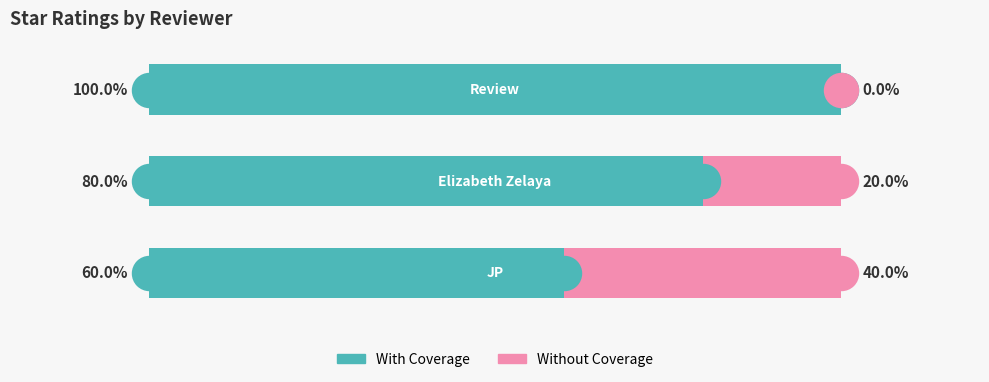

Is the value of Without Coverage at 0 greater than the value of With Coverage at 2?

No